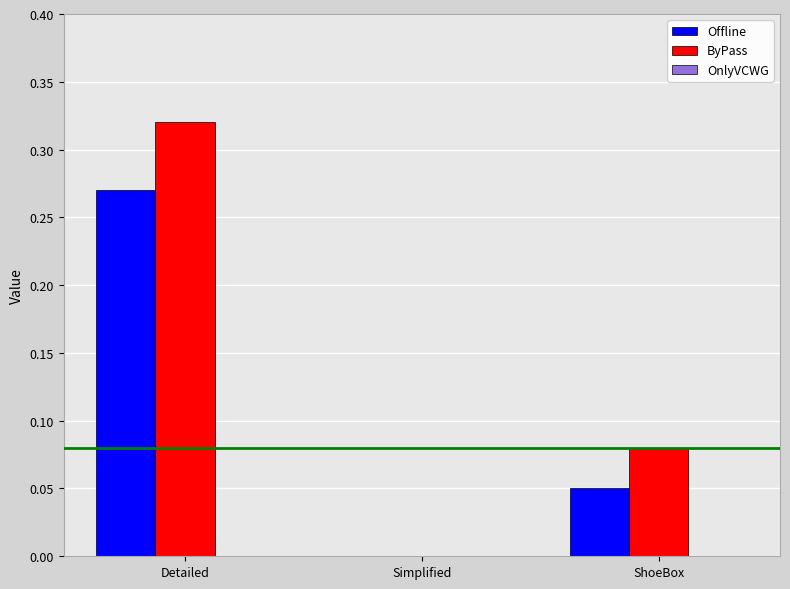

How many data points in ByPass are above 0?

2